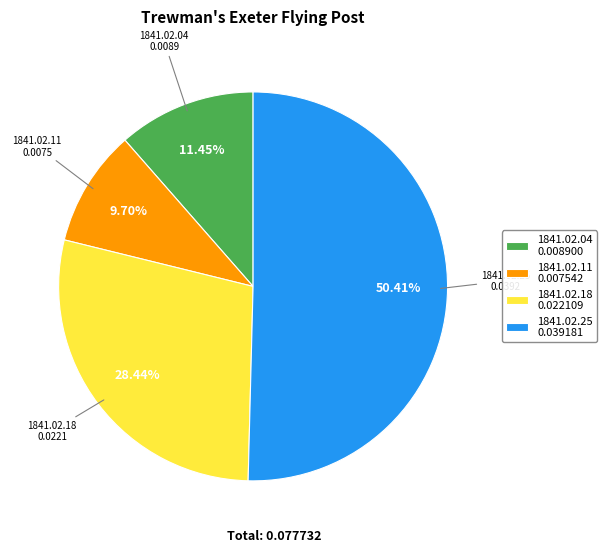

Does any single category account for the majority?

Yes